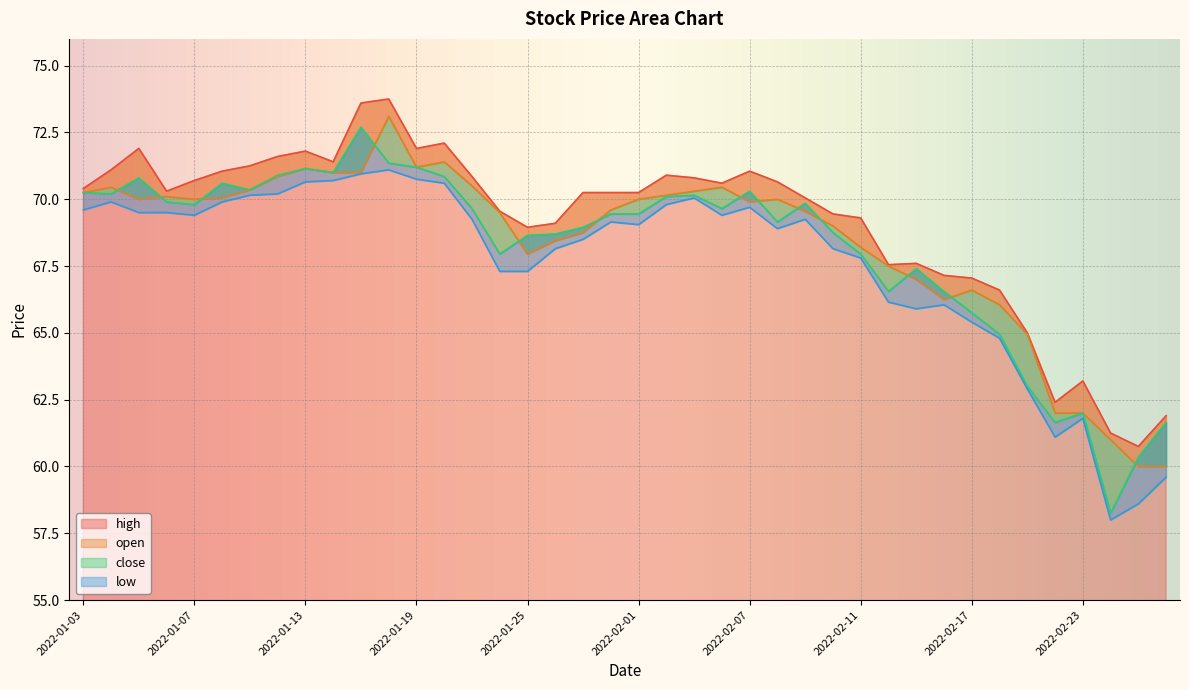

What position from the right is 2022-02-23?

4